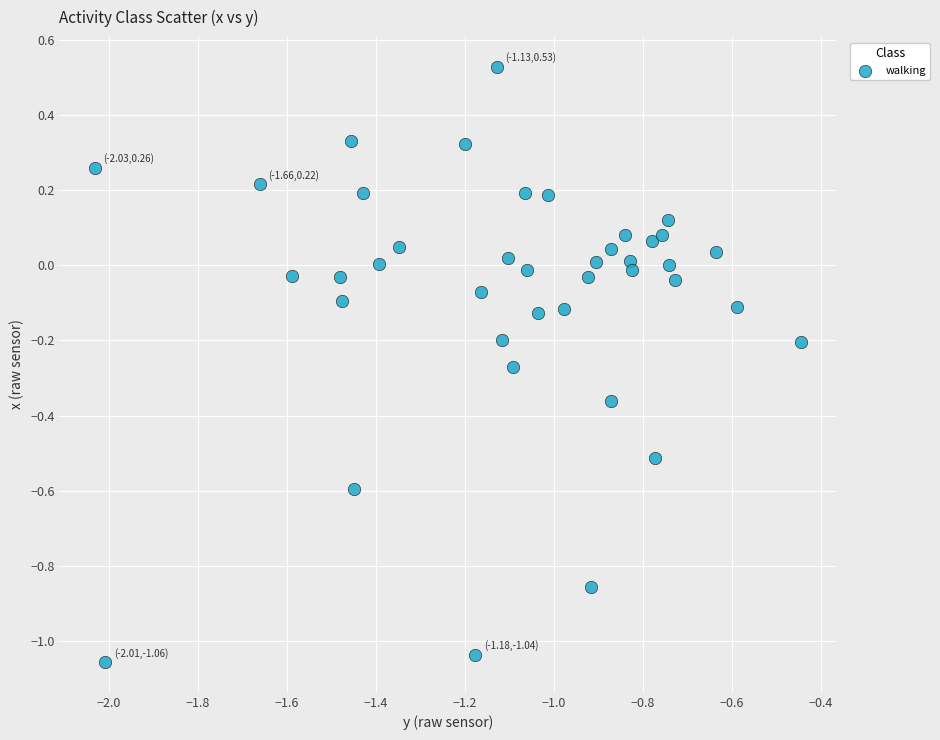

What is the range of Y values (max minus min)?

1.6